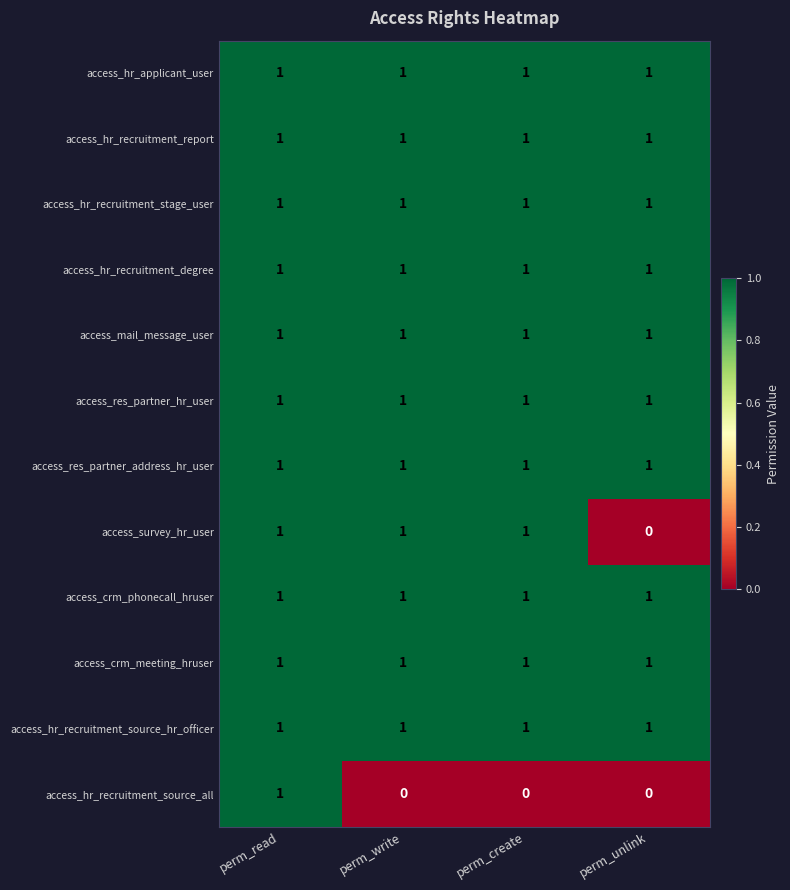

What is the sum of all access_survey_hr_user values?

3